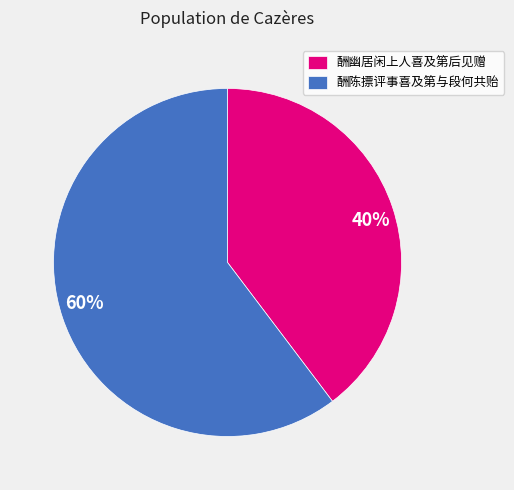

True or false: 酬陈摽评事喜及第与段何共贻 accounts for 60% of the total.

True